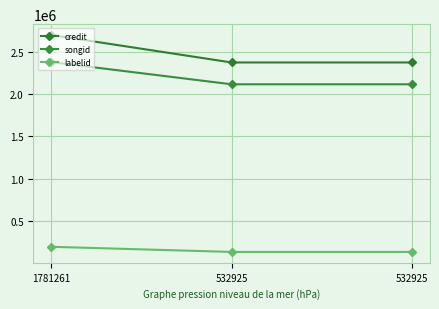

What is the difference between the highest and lowest values at 532925?

2238805